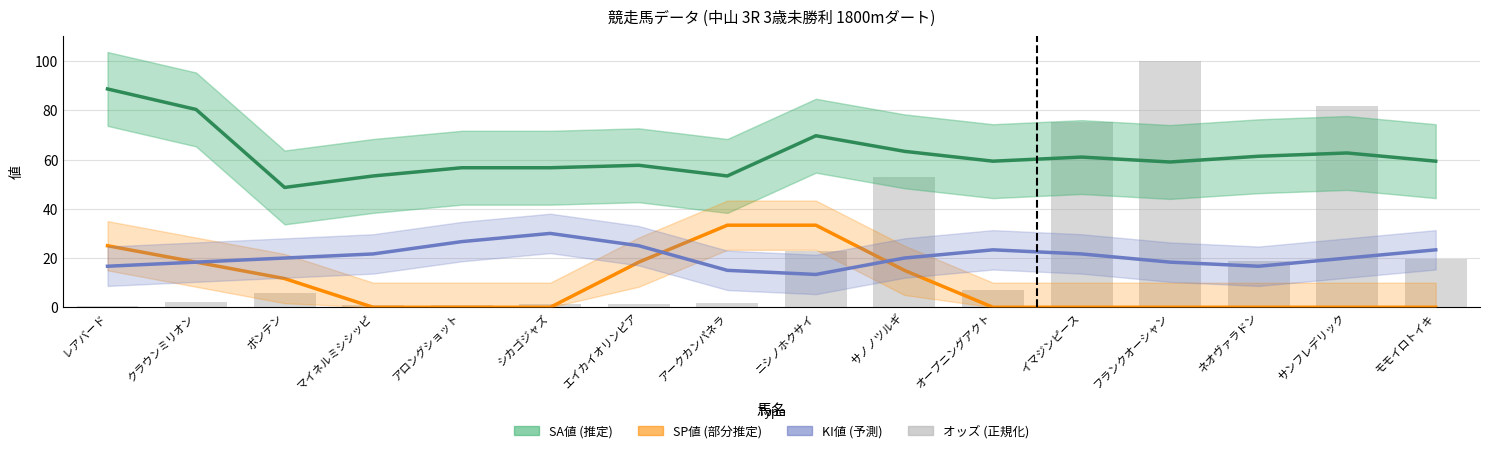

What is the difference between the second highest and second lowest values in the オッズ (正規化) series?

80.9